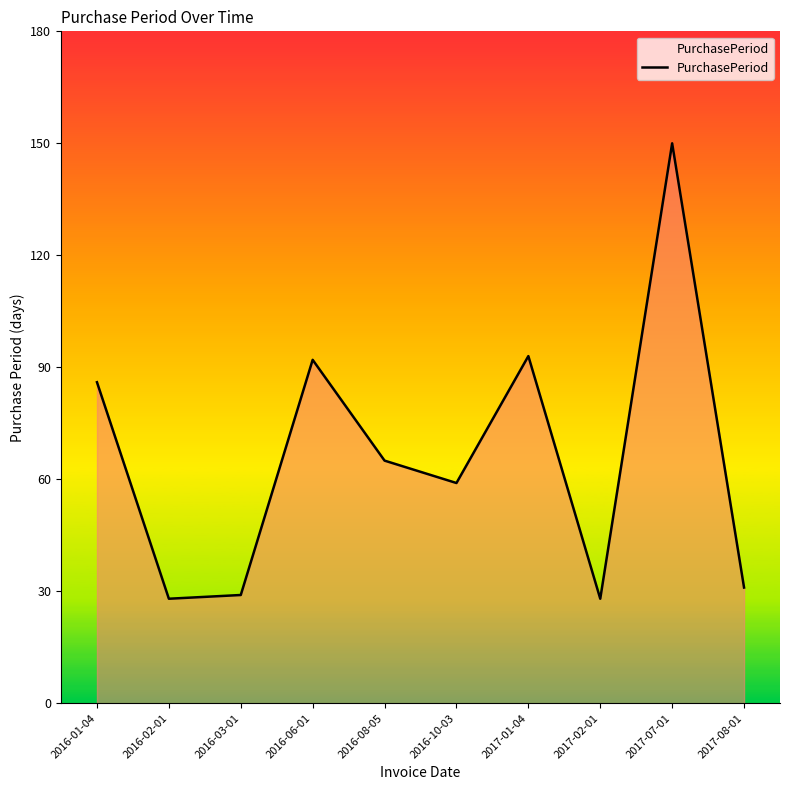

What is the smallest value displayed?

28